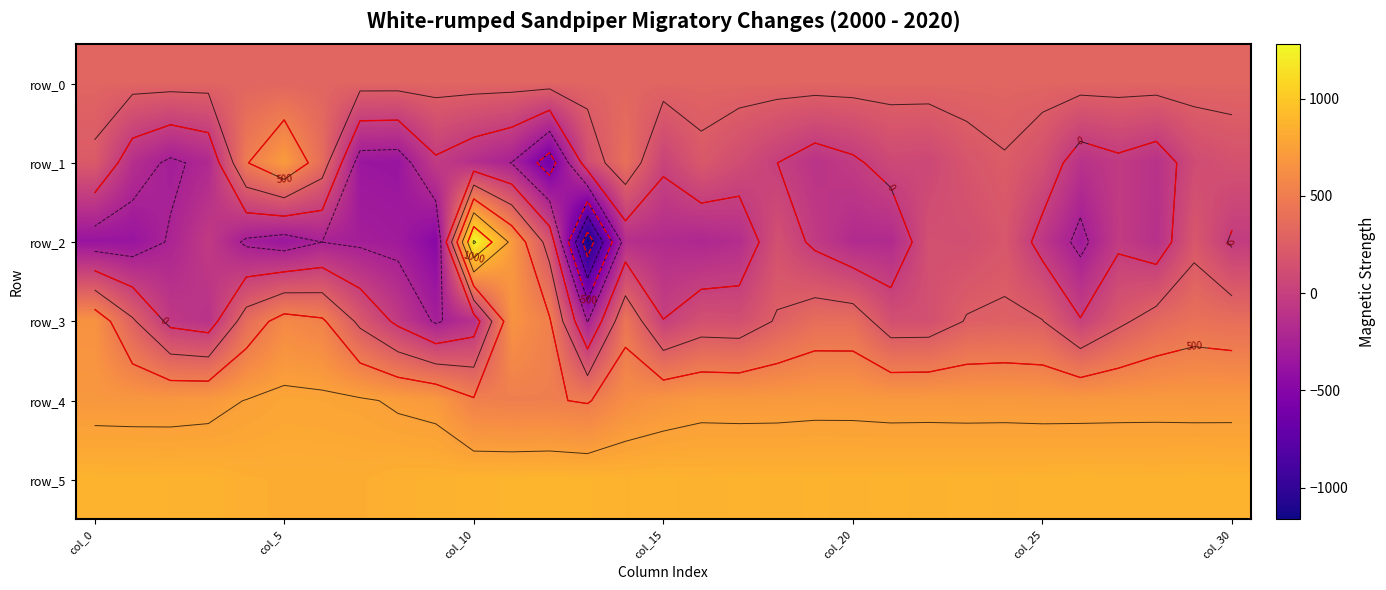

Is the value of row_5 at 17 greater than the value of row_3 at 21?

Yes